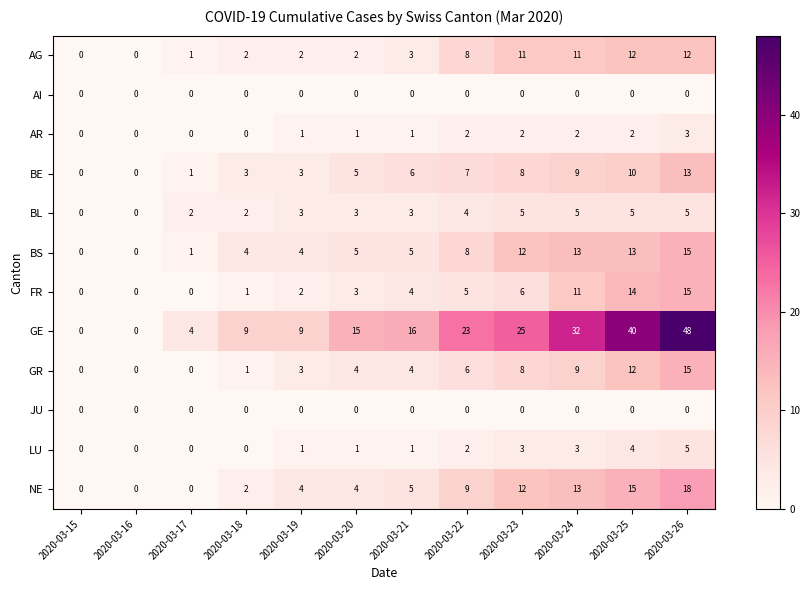

True or false: BS has a value of 6 at 2020-03-23.

False